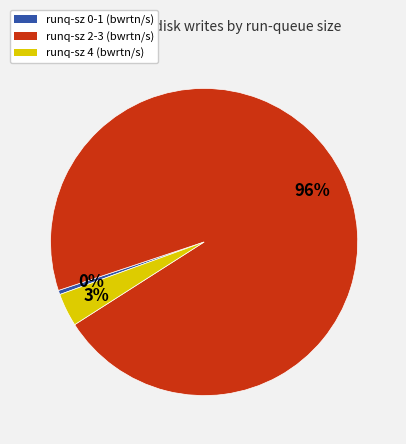

Combined, do runq-sz 0-1 (bwrtn/s) and runq-sz 4 (bwrtn/s) account for over 50%?

No